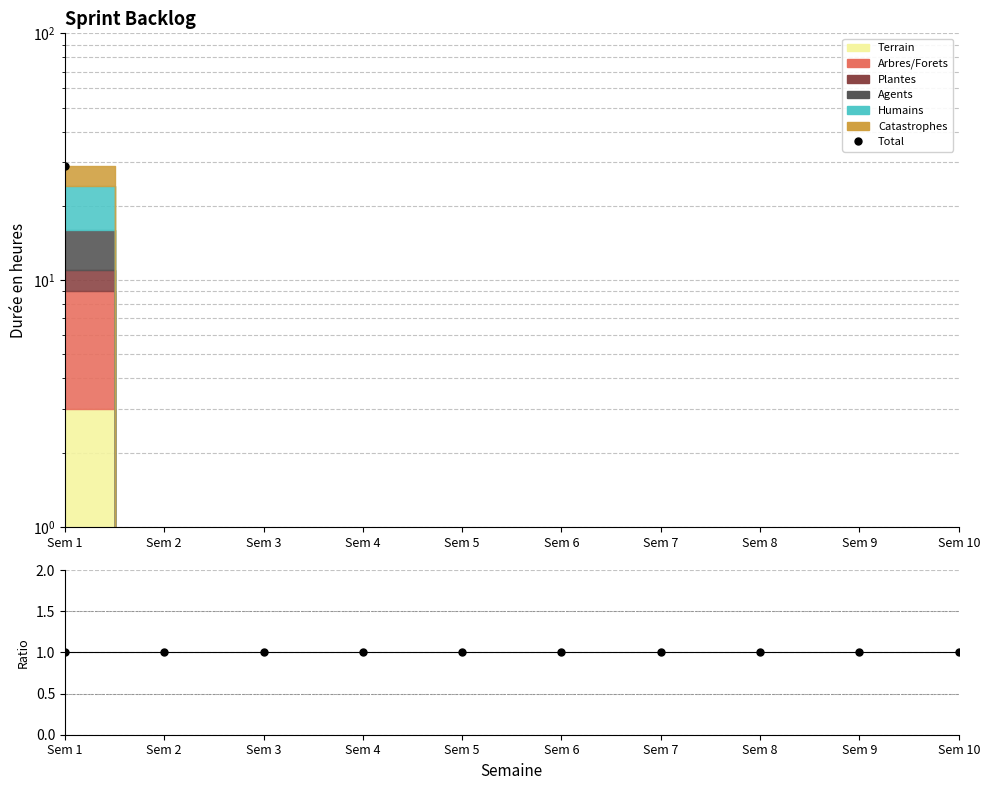

Is it true that the value at Sem 7 is 0?

True